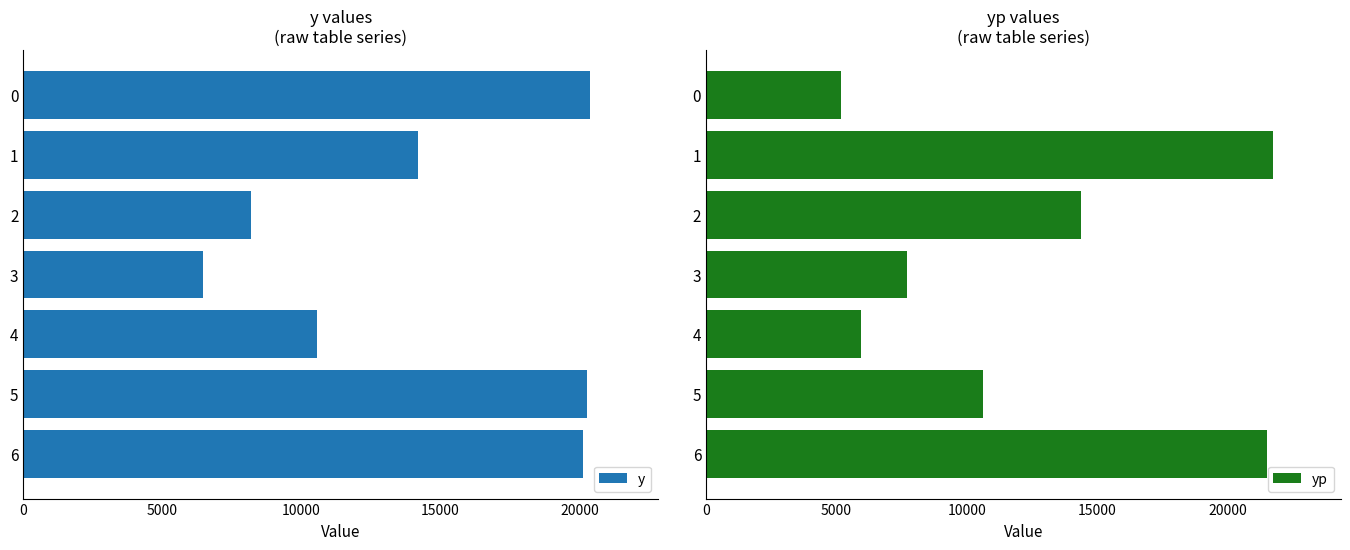

Which series changed the most between 20000 and 6?

yp